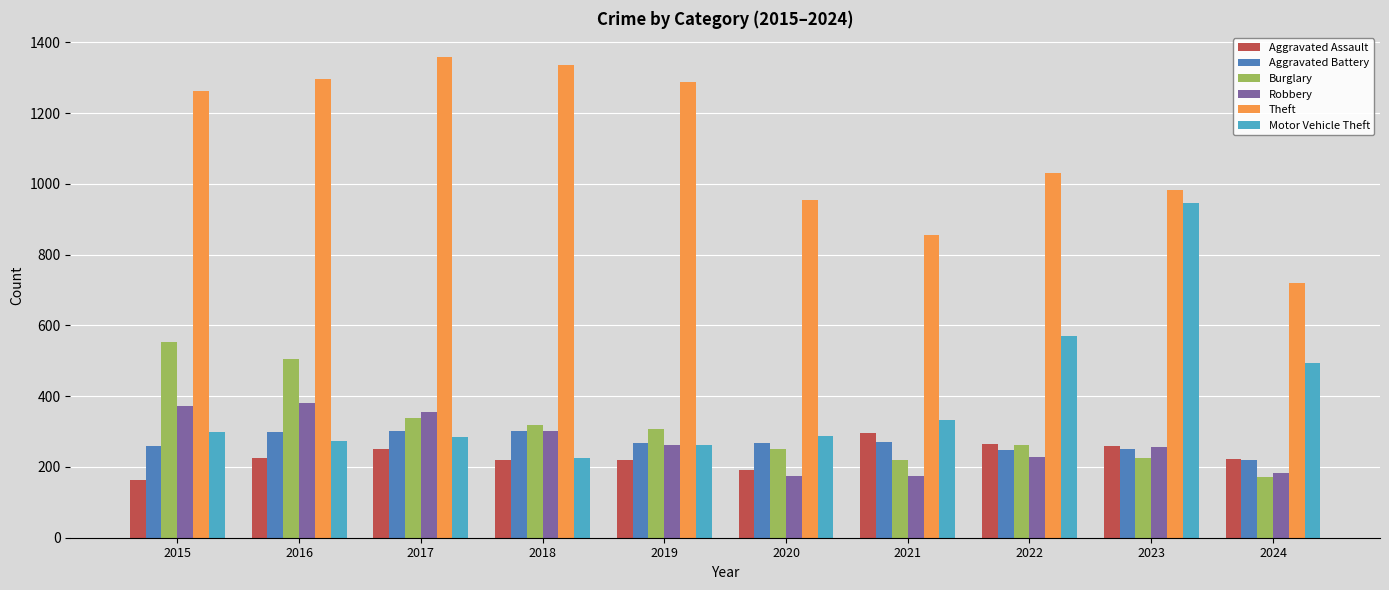

How many values in the Motor Vehicle Theft series are below 299?

5